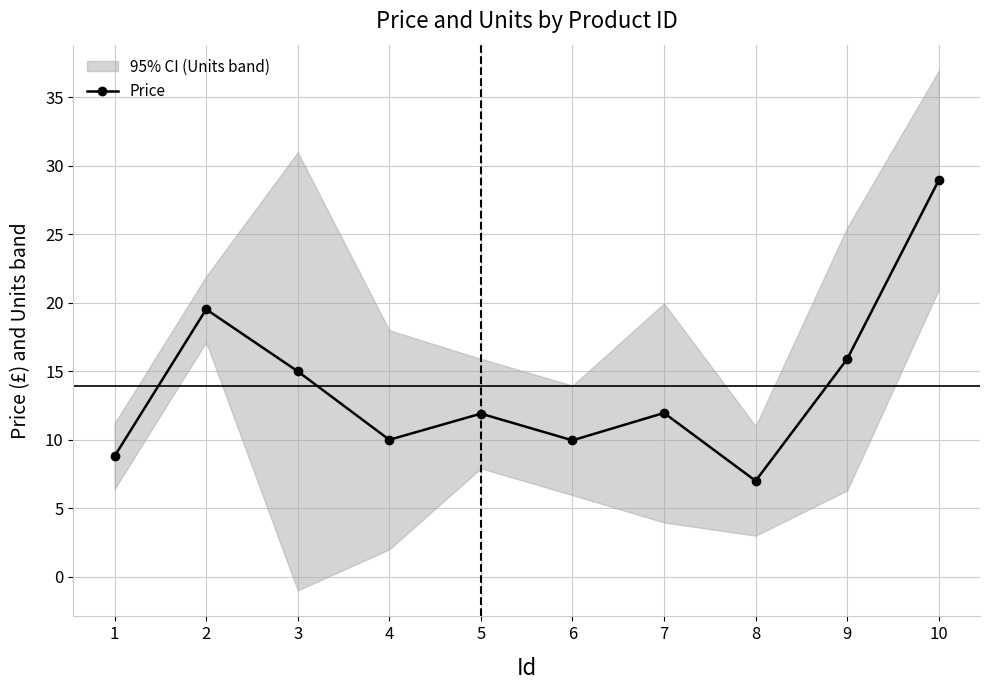

Reading left to right, transcribe all the data shown in this chart.

1=8.8	2=19.5	3=15.0	4=10.0	5=11.9	6=9.9	7=11.9	8=7.0	9=15.9	10=28.9